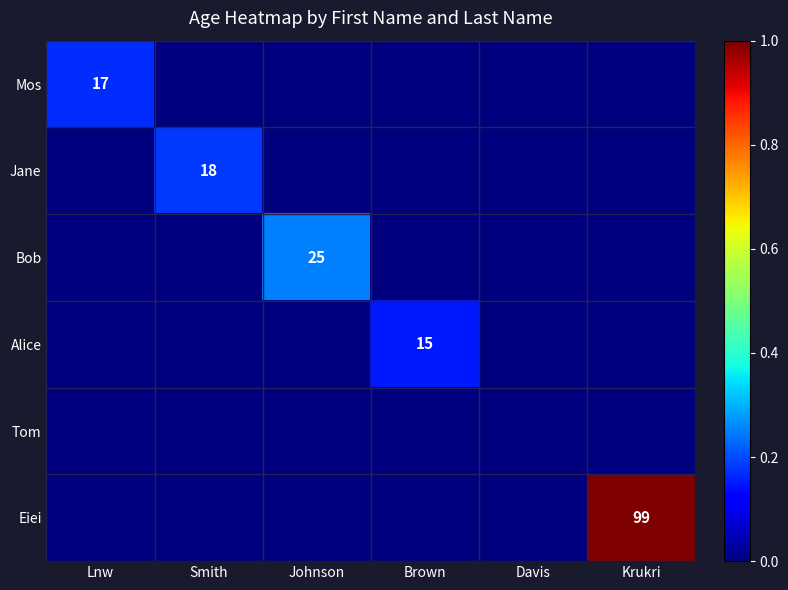

What is the greatest value displayed?

99